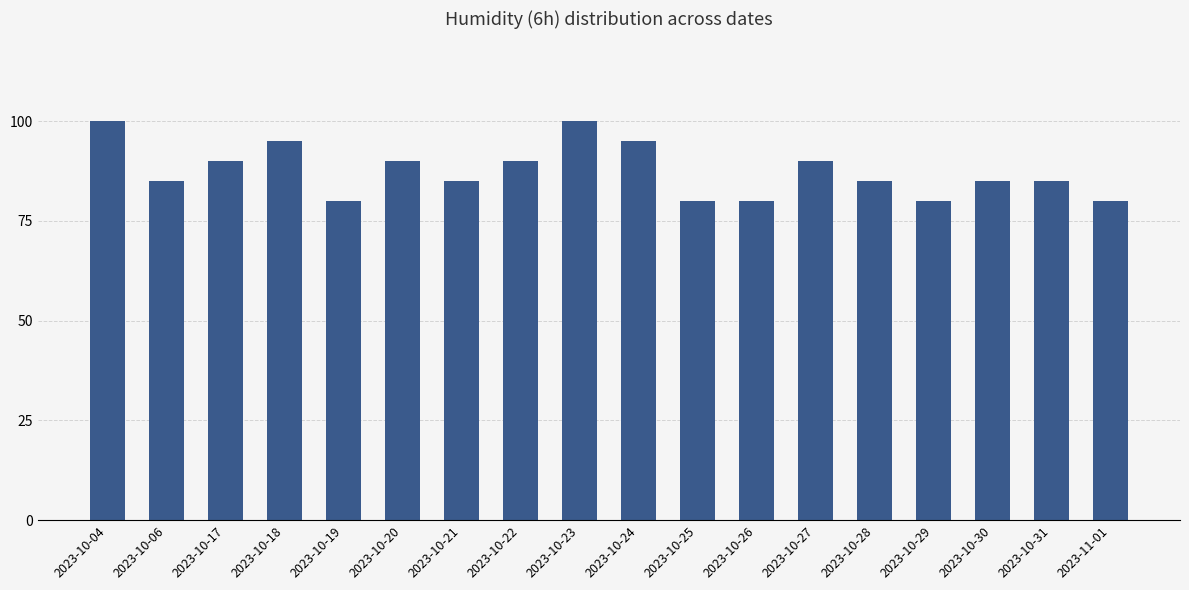

What is the sum of the values at 2023-10-21 and 2023-10-29?

165